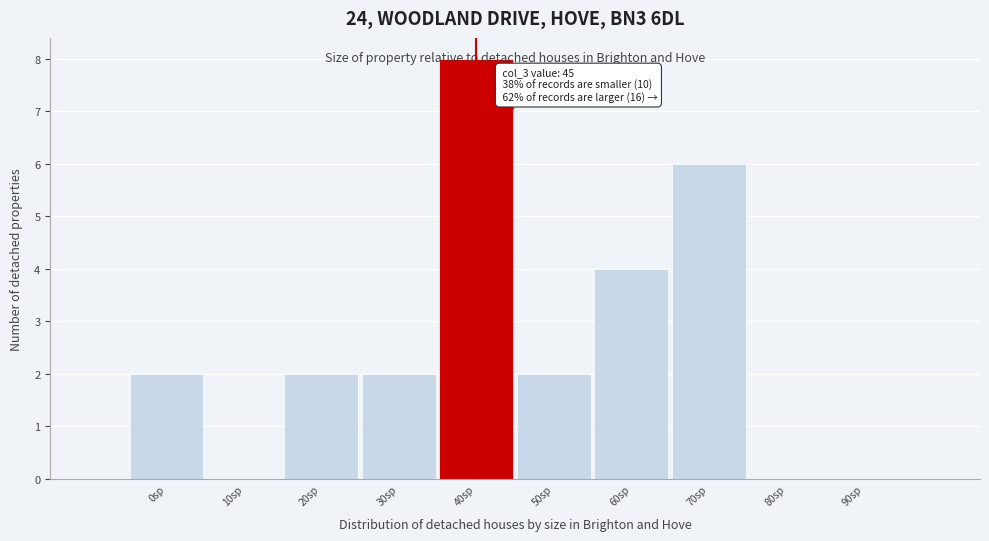

The value at 40sp is 8. True or false?

True